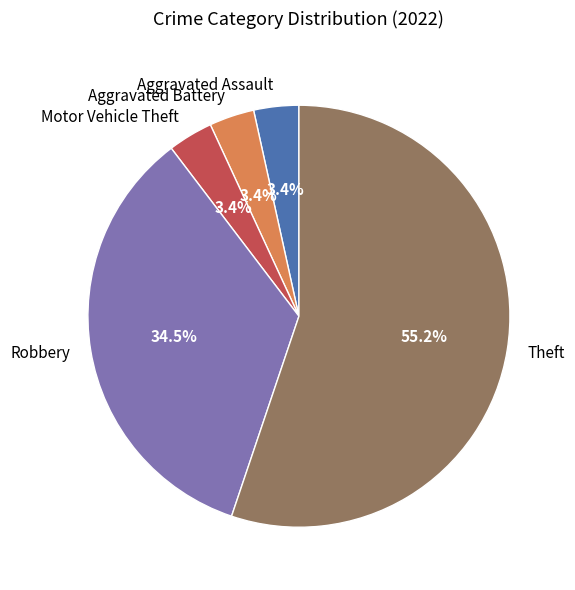

What percentage is the Theft slice, to the nearest percent?

55%